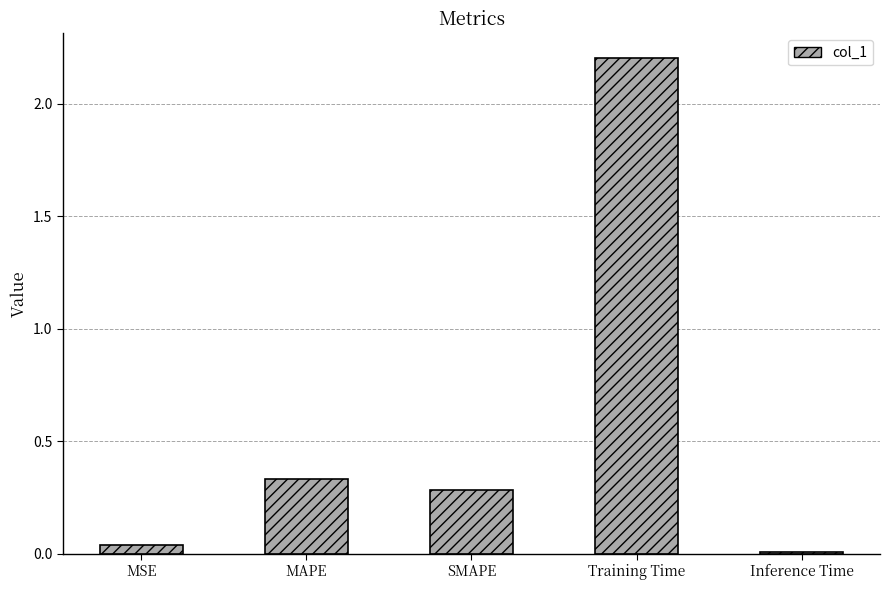

What is the label of the 4th bar from the right?

MAPE